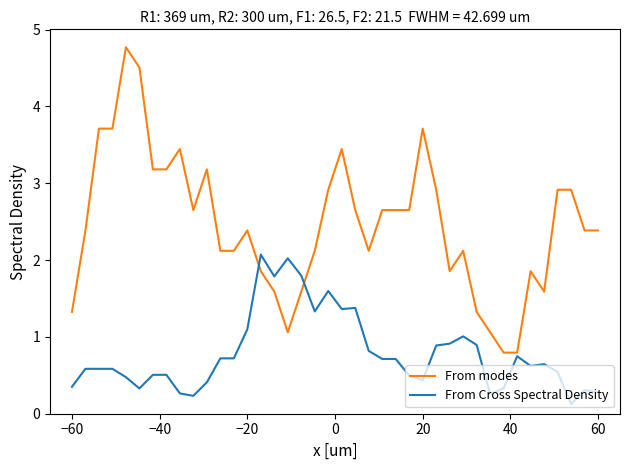

Which series has the largest total across all categories?

From modes